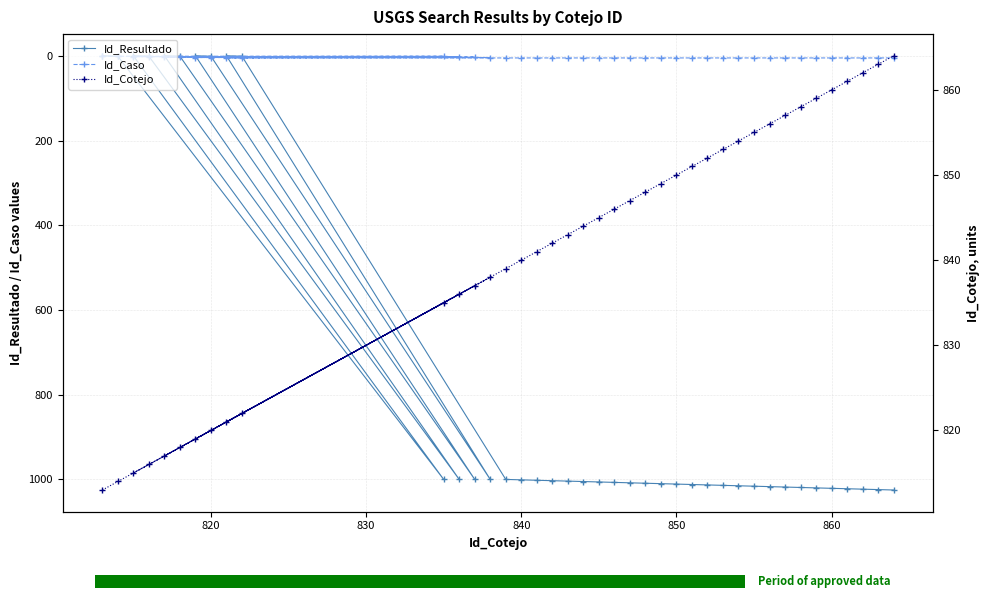

Which series has the widest spread of values?

Id_Resultado